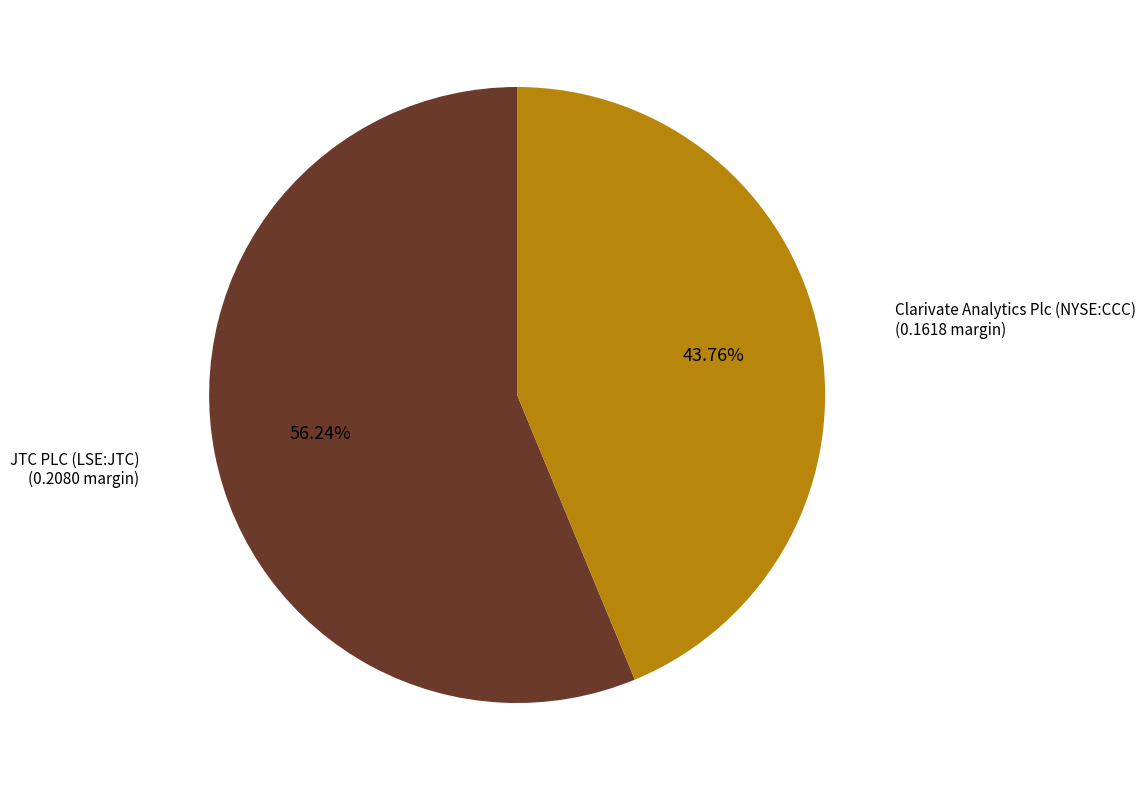

Which slice is the smallest?

Clarivate Analytics Plc (NYSE:CCC)